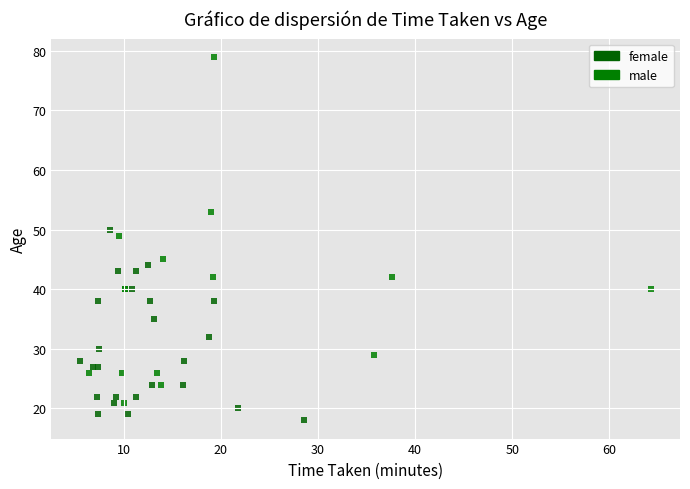

Which series has the largest Y range (max minus min)?

male